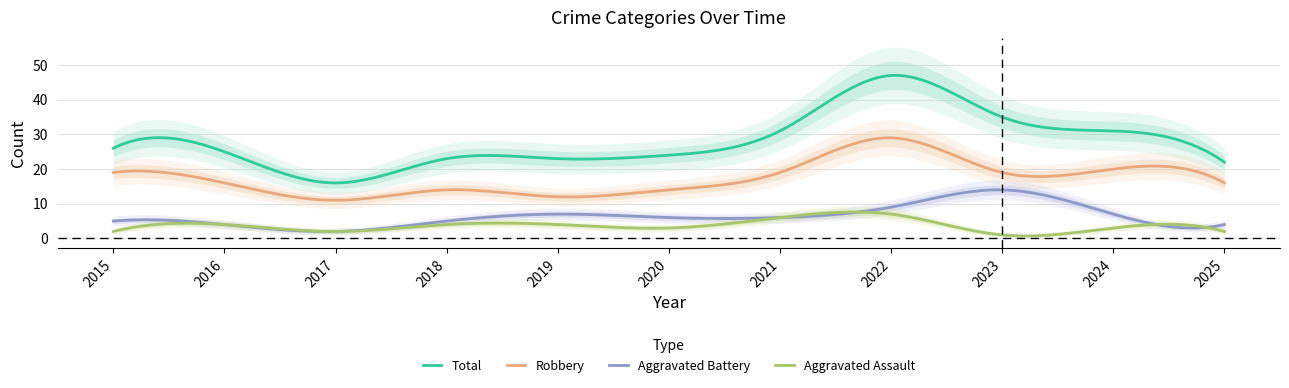

What is the difference between the maximum and minimum values in the Aggravated Assault series?

6.9